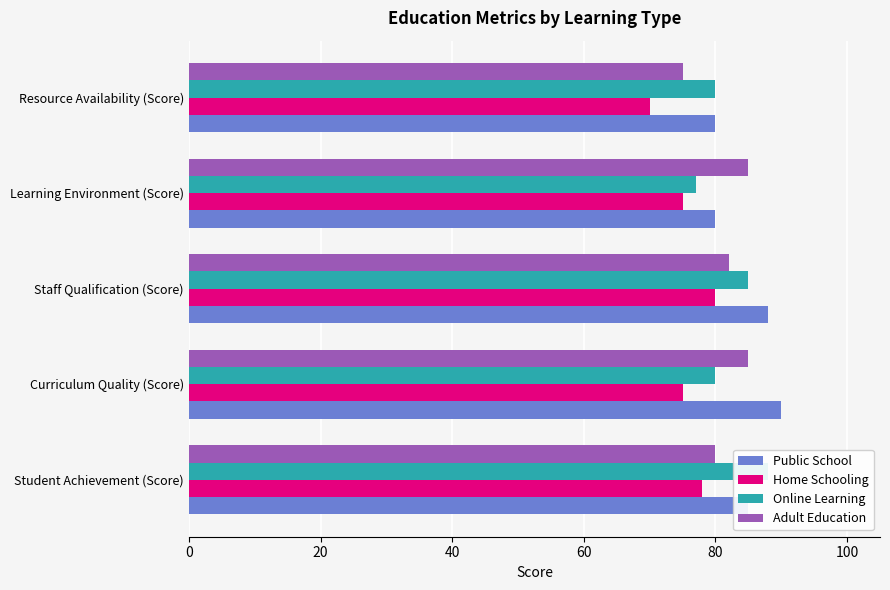

Which series has the widest spread of values?

Online Learning